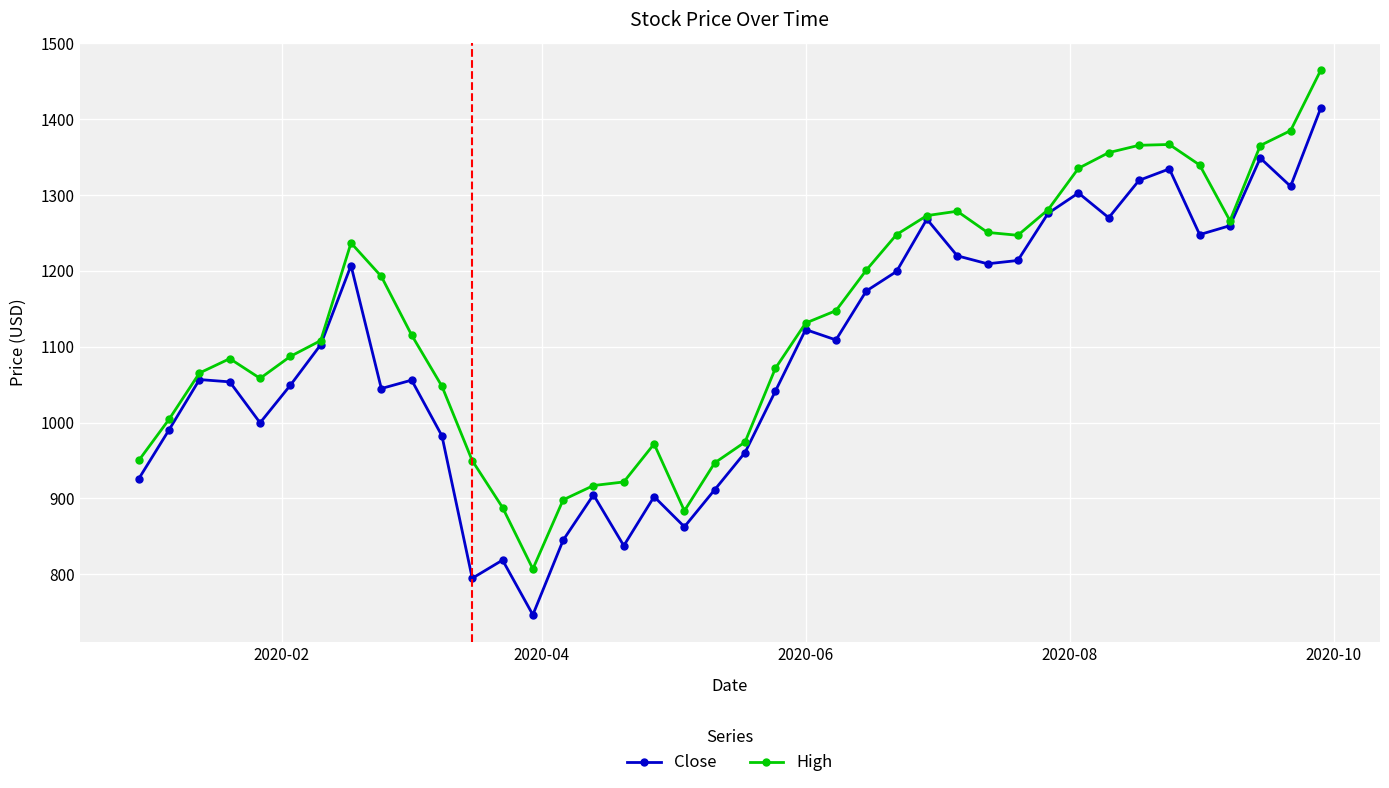

Rank the series by their average value, from highest to lowest.

High, Close